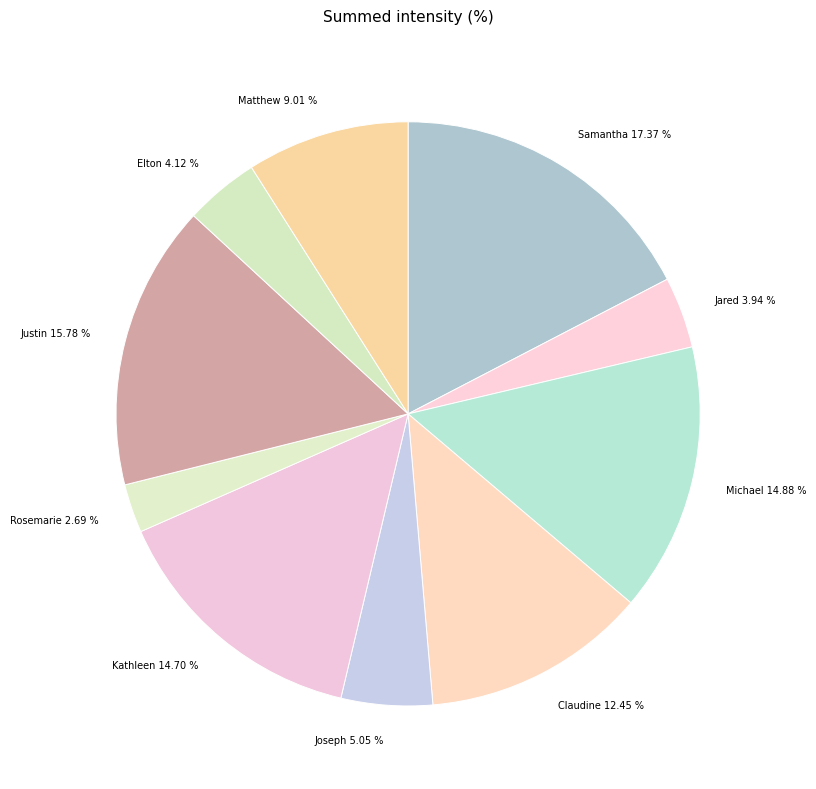

To the nearest percent, what portion does Elton represent?

4%